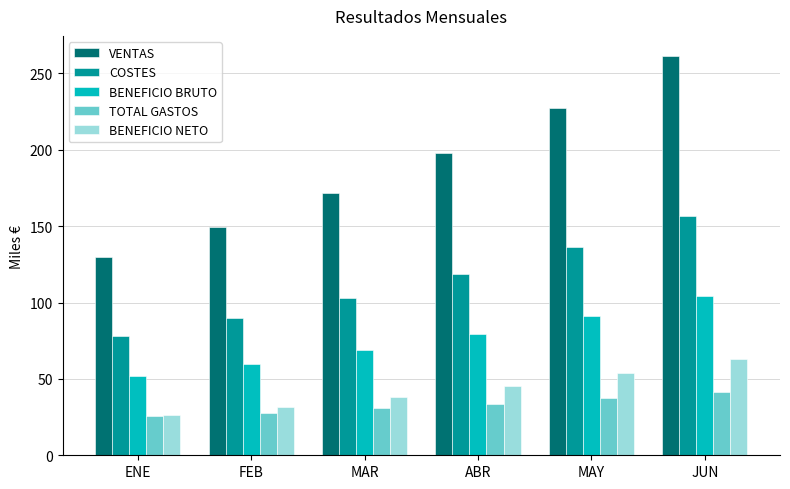

Is the value of BENEFICIO BRUTO at ABR greater than the value of TOTAL GASTOS at MAY?

Yes